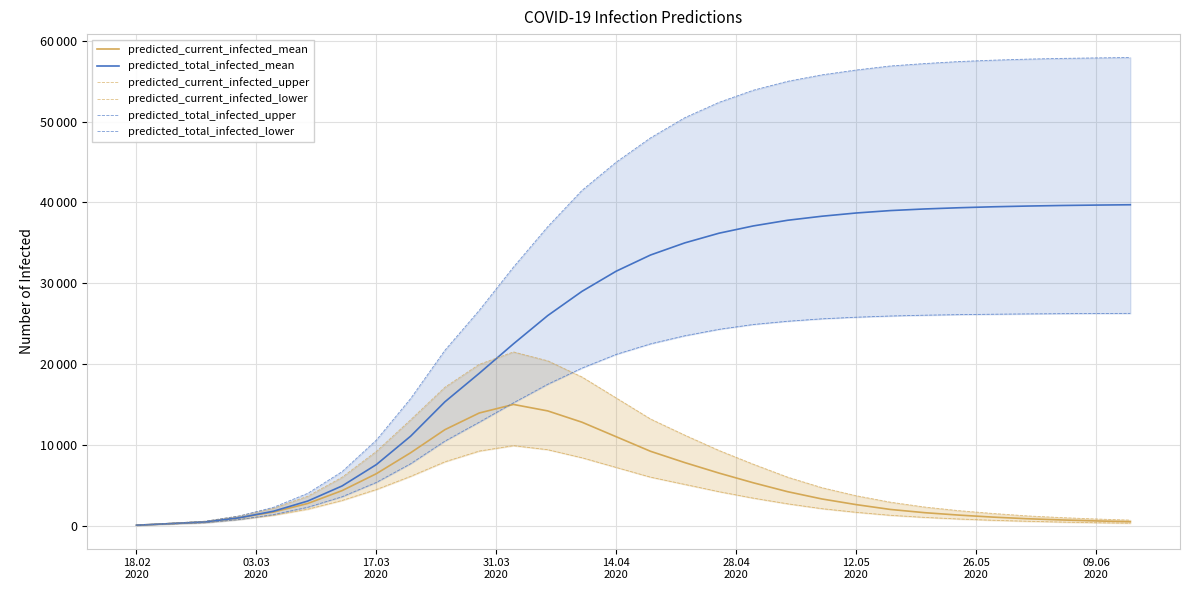

Which series has the largest total across all categories?

predicted_total_infected_upper